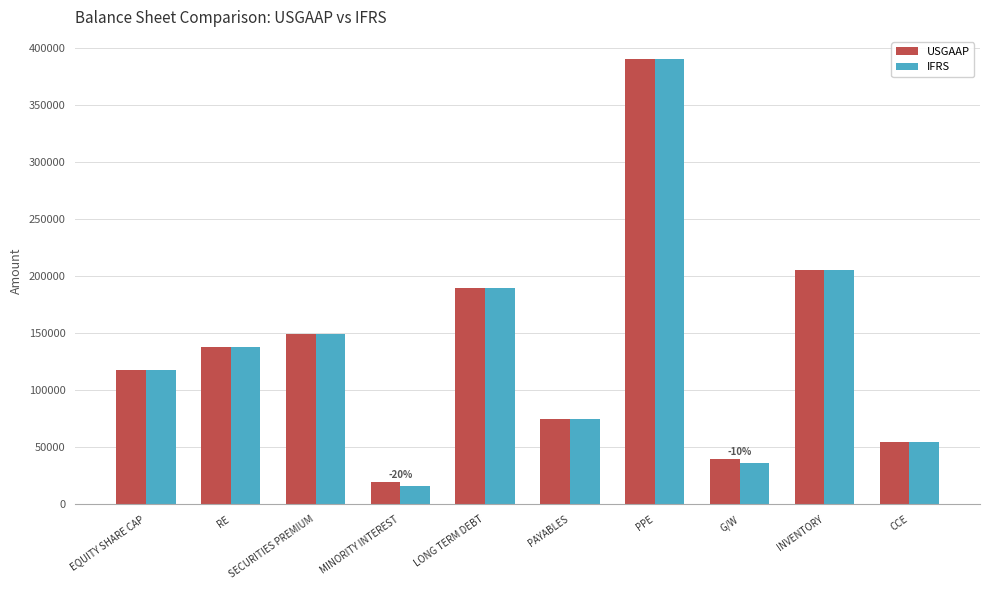

How many data points in IFRS are less than 138000?

5